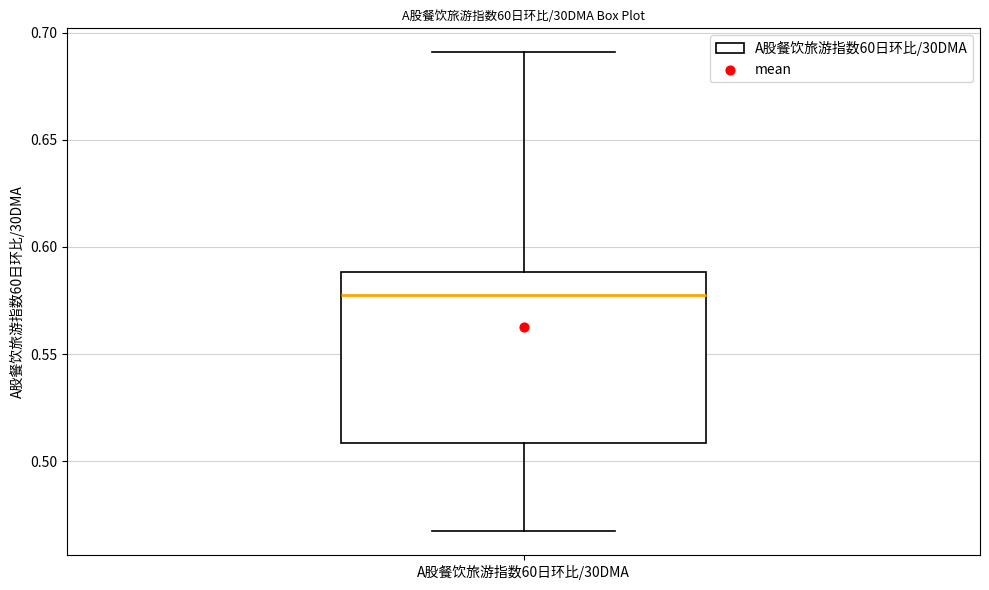

Read this box plot against the y-axis: the position of the median line, the range covered by the box, and the ends of both whiskers. The values are not printed on the chart, so give them approximately, as read against the axis.

median 0.580, box 0.510 to 0.590, whiskers 0.465 to 0.690